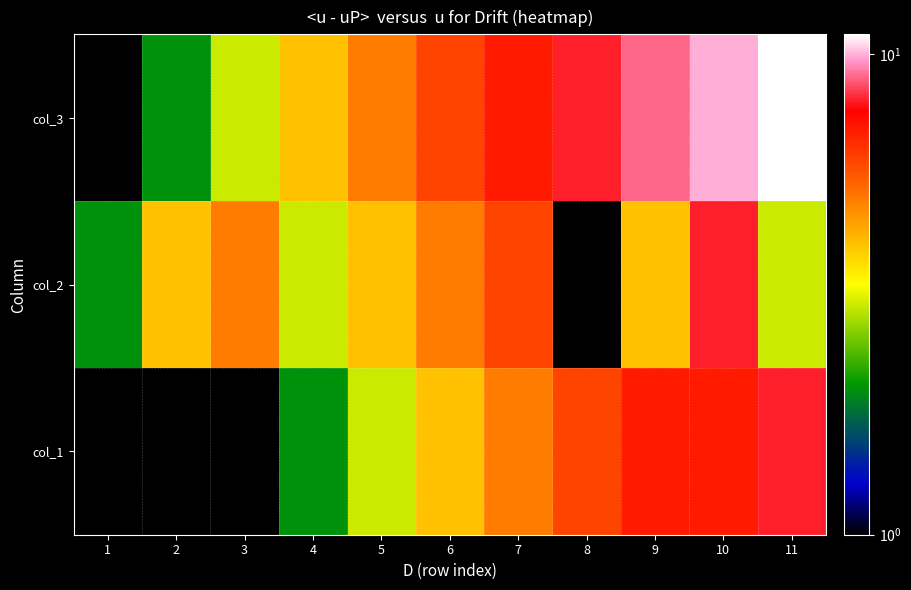

How many data points does each series have?

11